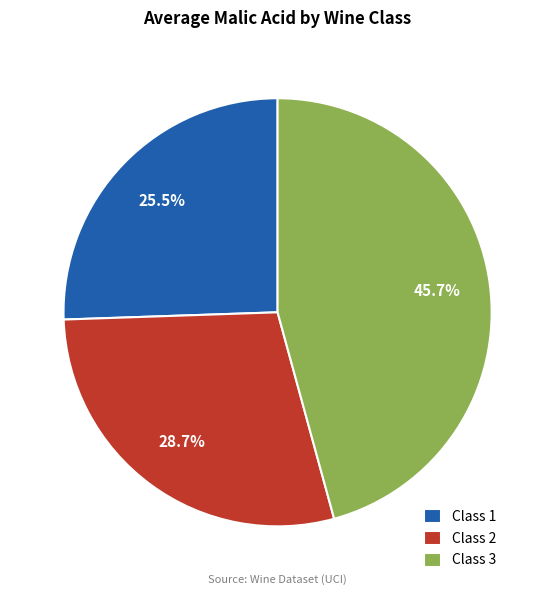

What percentage is the Class 2 slice, to the nearest percent?

29%